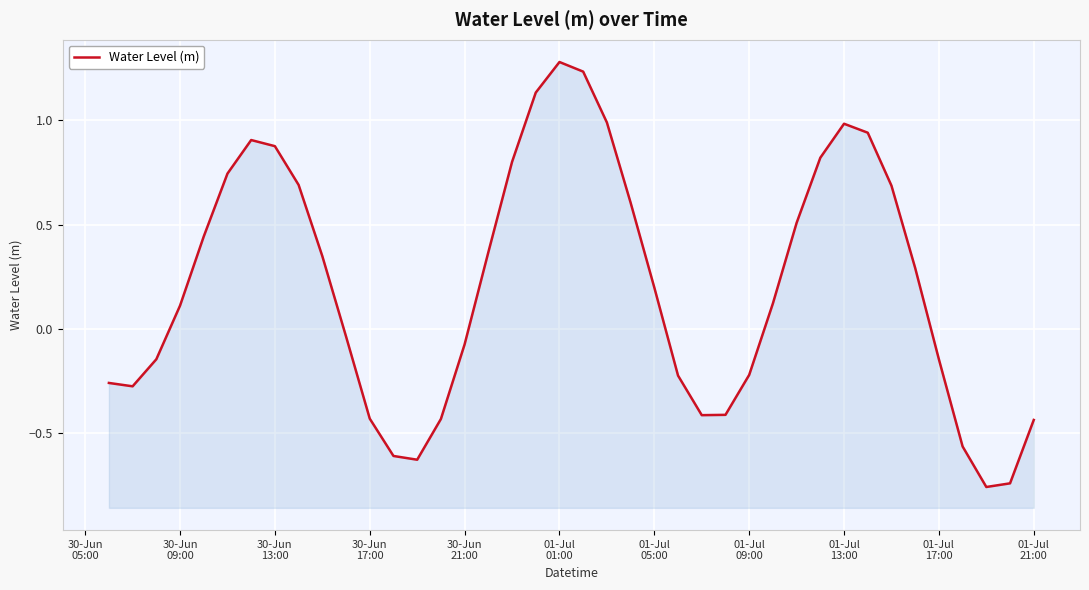

Reading left to right, transcribe all the data shown in this chart.

-0.3	-0.3	-0.1	0.1	0.4	0.7	0.9	0.9	0.7	0.3	-0.0	-0.4	-0.6	-0.6	-0.4	-0.1	0.4	0.8	1.1	1.3	1.2	1.0	0.6	0.2	-0.2	-0.4	-0.4	-0.2	0.1	0.5	0.8	1.0	0.9	0.7	0.3	-0.1	-0.6	-0.8	-0.7	-0.4